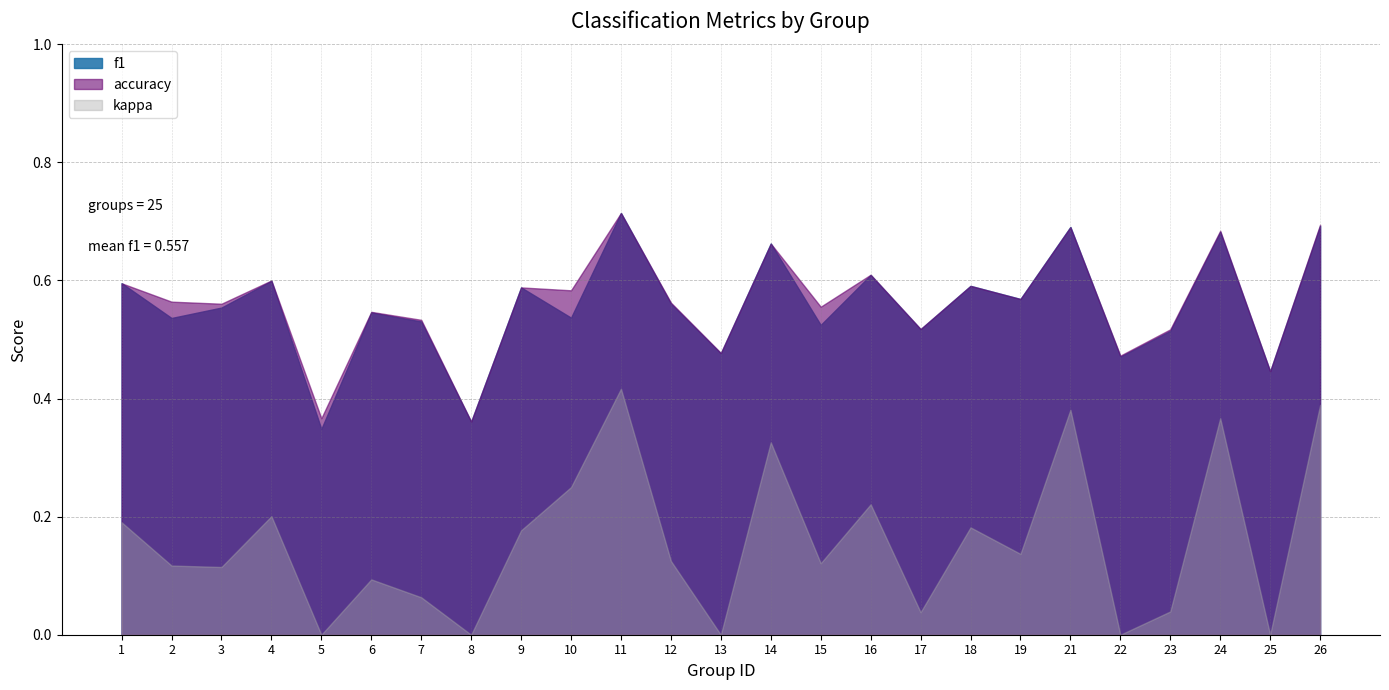

True or false: f1 and kappa cross at least once.

False